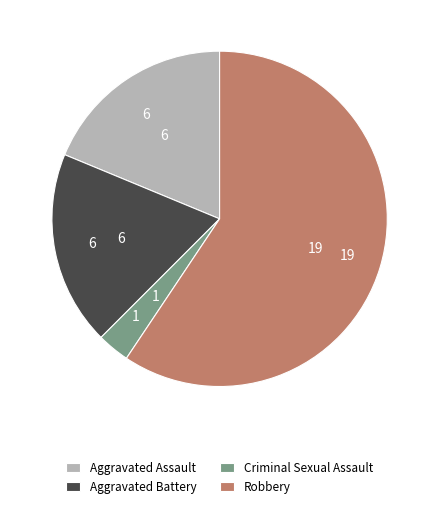

Which slice is the smallest?

Criminal Sexual Assault